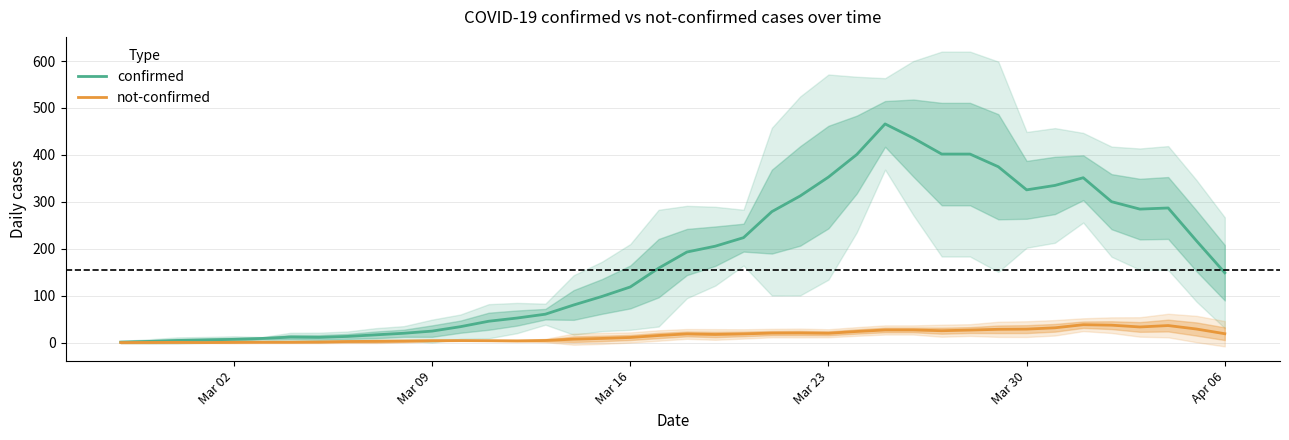

What is the highest value of the confirmed series?

466.0